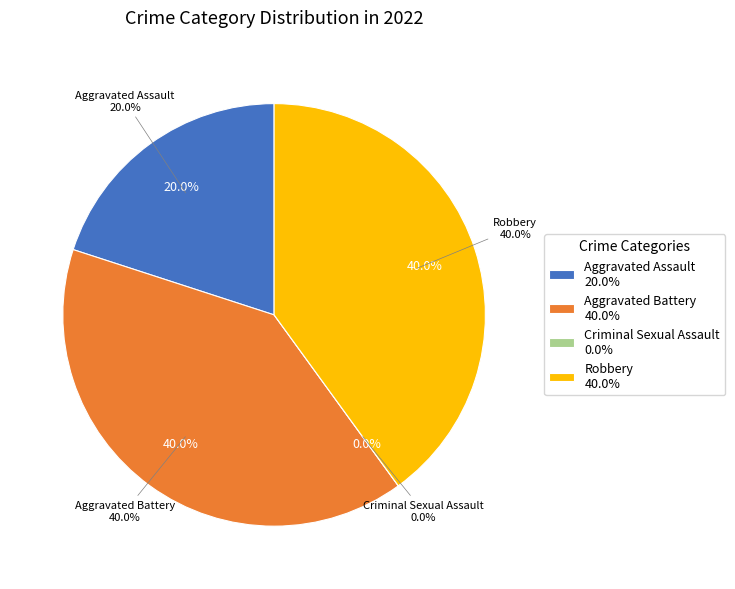

Is Aggravated Battery the majority of the pie?

No